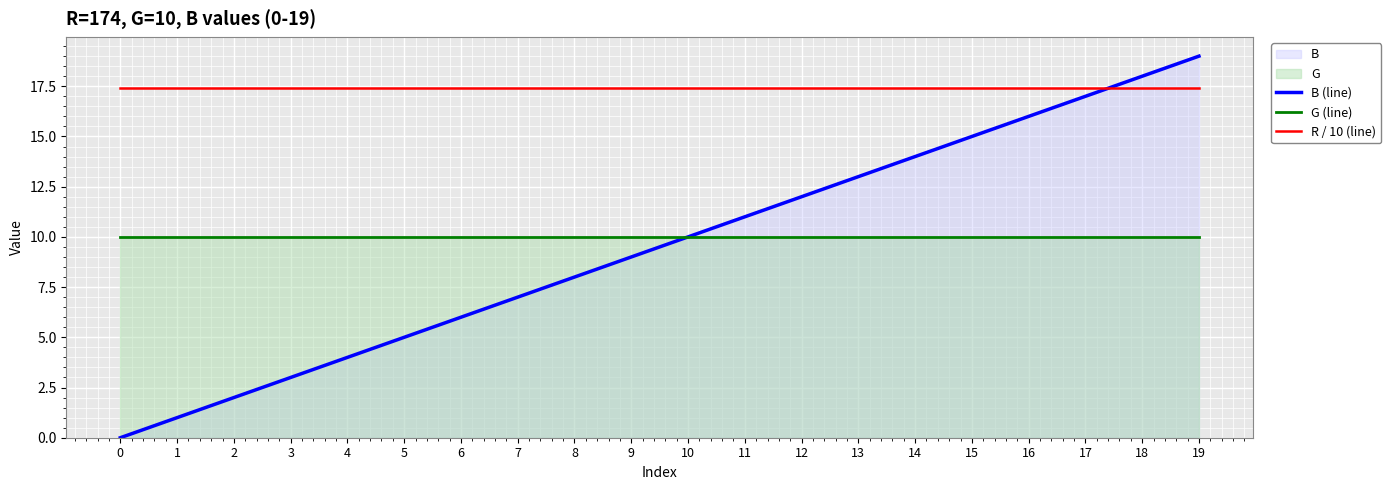

How many distinct data groups are displayed?

3